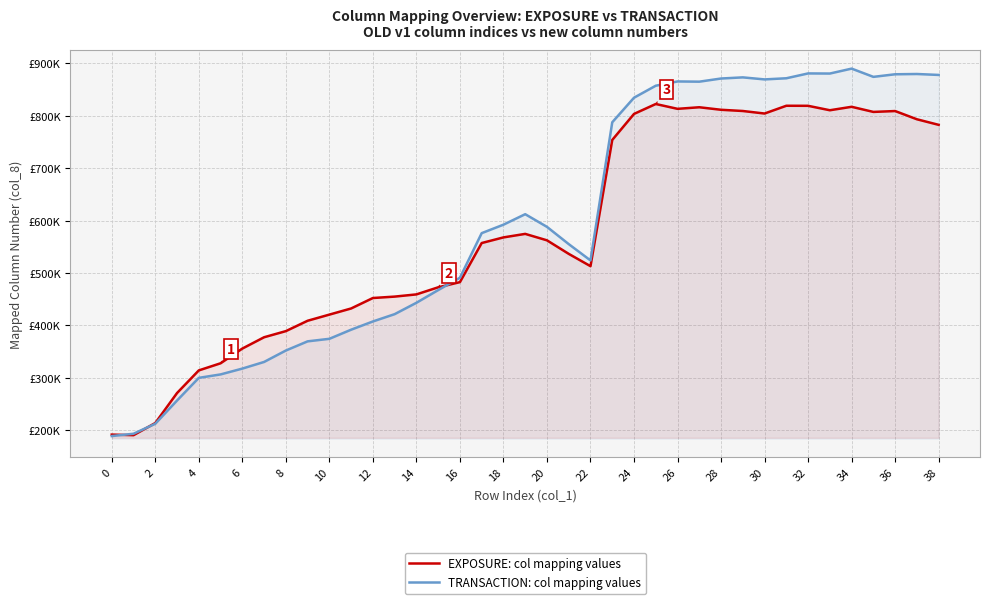

Does the chart display data point markers on the line(s)?

No